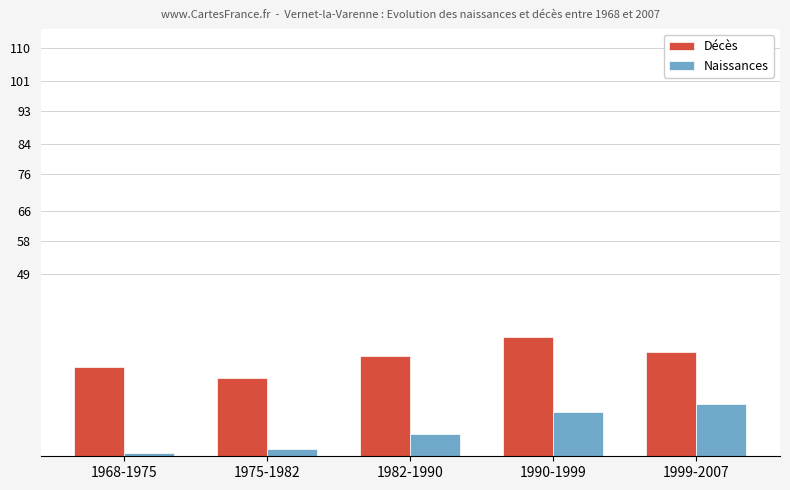

The value of Naissances at 1999-2007 is 9. True or false?

False